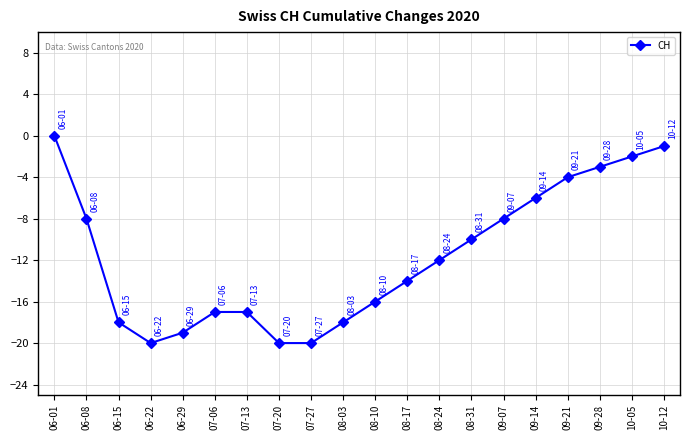

Which label corresponds to the largest value in the chart?

06-01